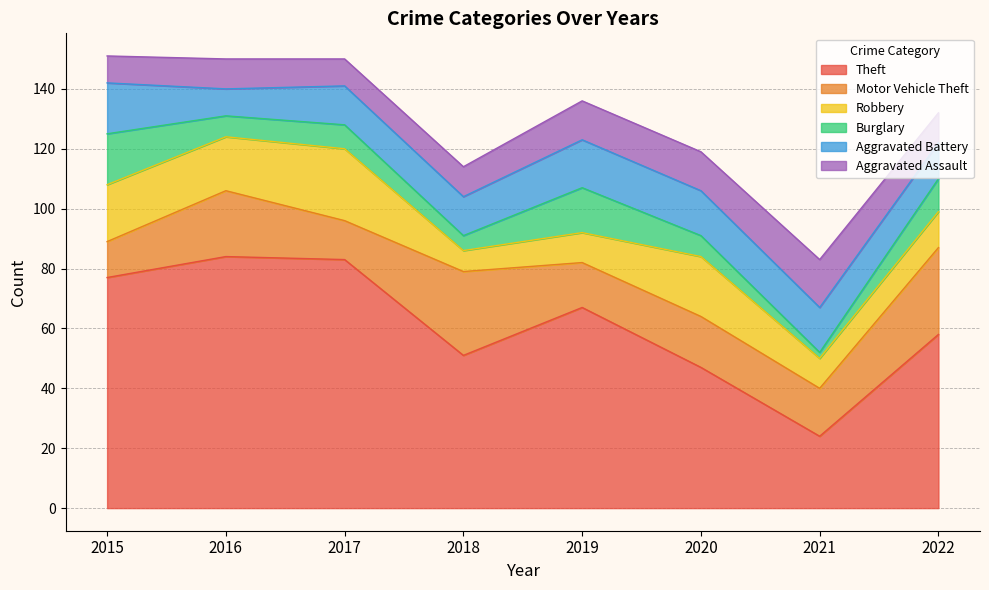

The value of Aggravated Battery at 2016 is 9. True or false?

True